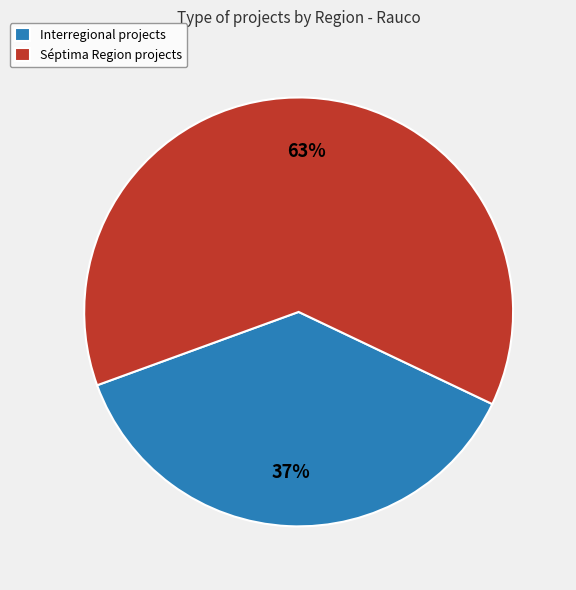

Which category has the biggest portion of the pie?

Séptima